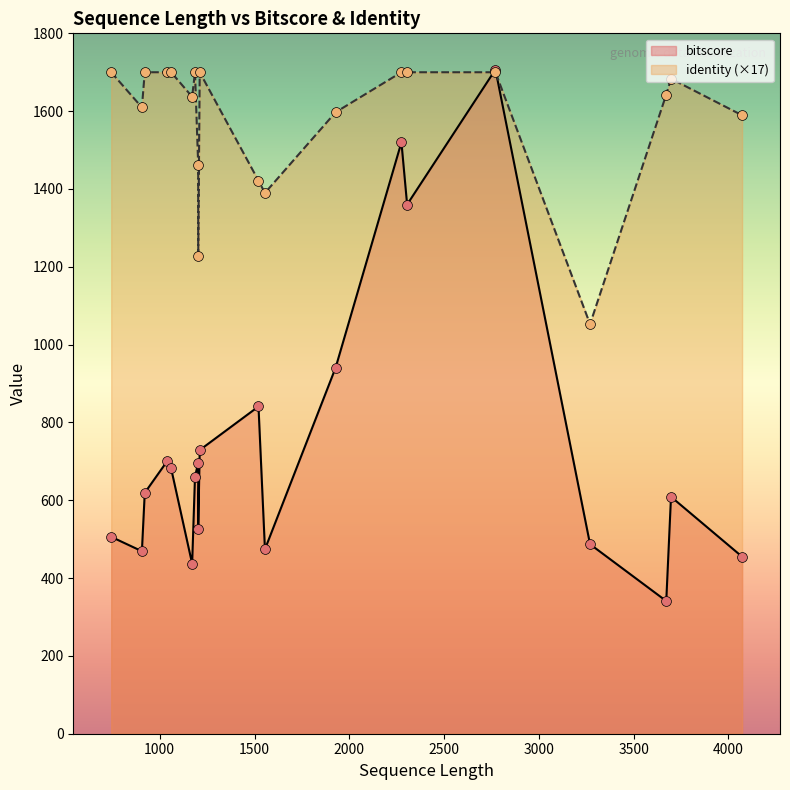

Which series contains the highest Y value?

bitscore